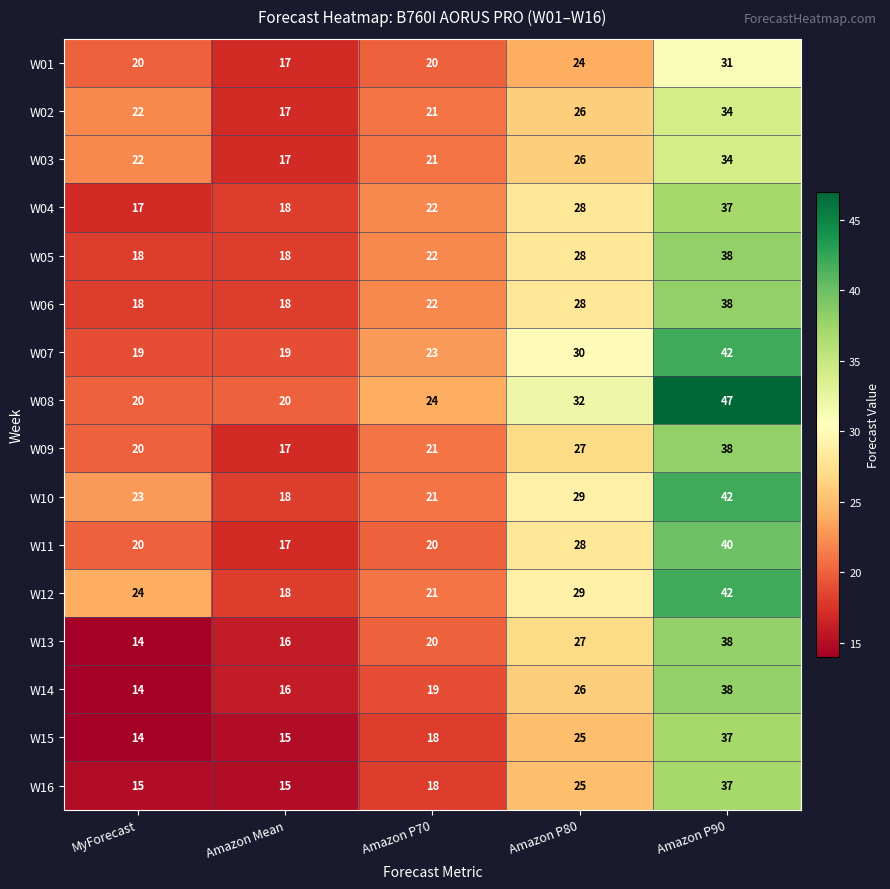

Is it true that W13 equals 38 at Amazon P90?

True